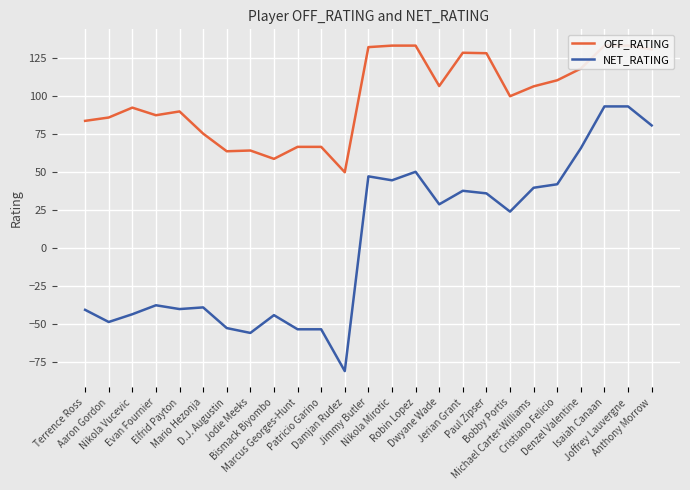

Where is the first local maximum for OFF_RATING?

Nikola Vucevic